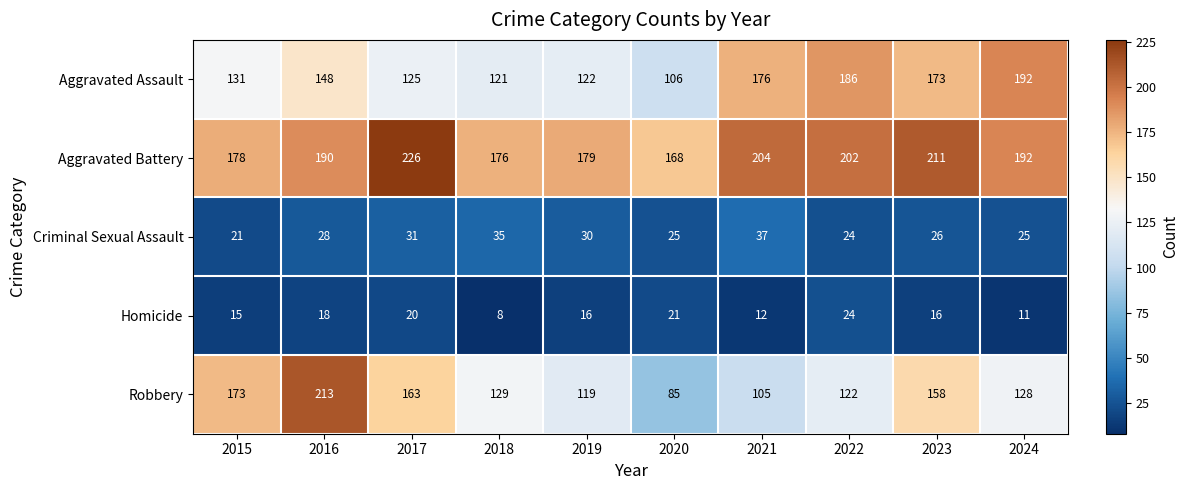

What is the sum of all Robbery values?

1395